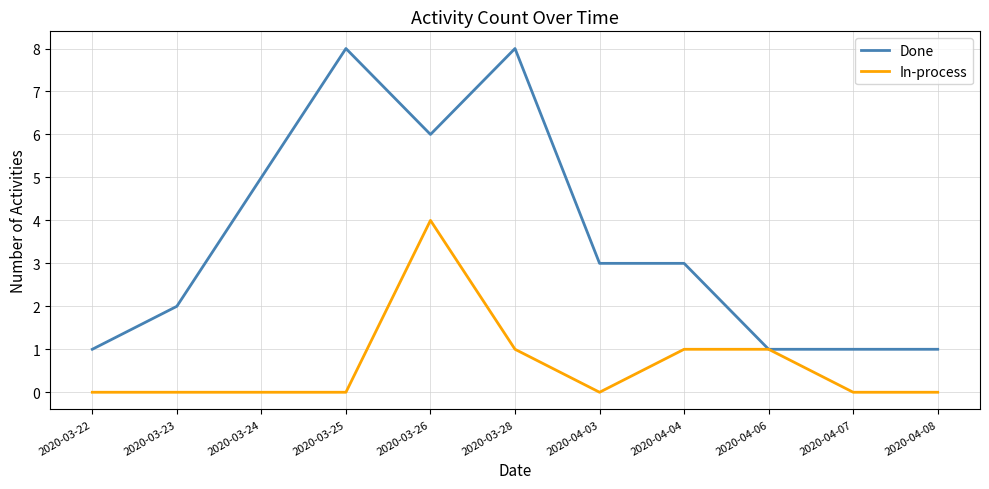

What position from the left is 2020-04-08?

11